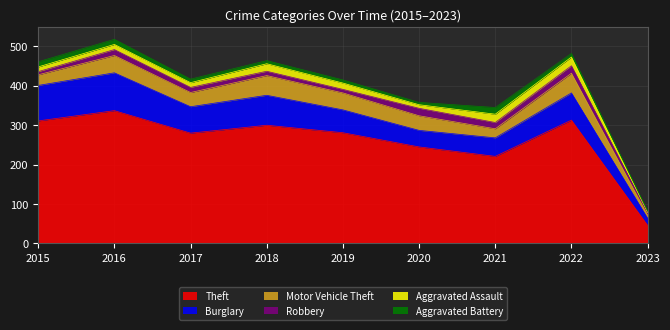

Does the chart have visible grid lines?

Yes